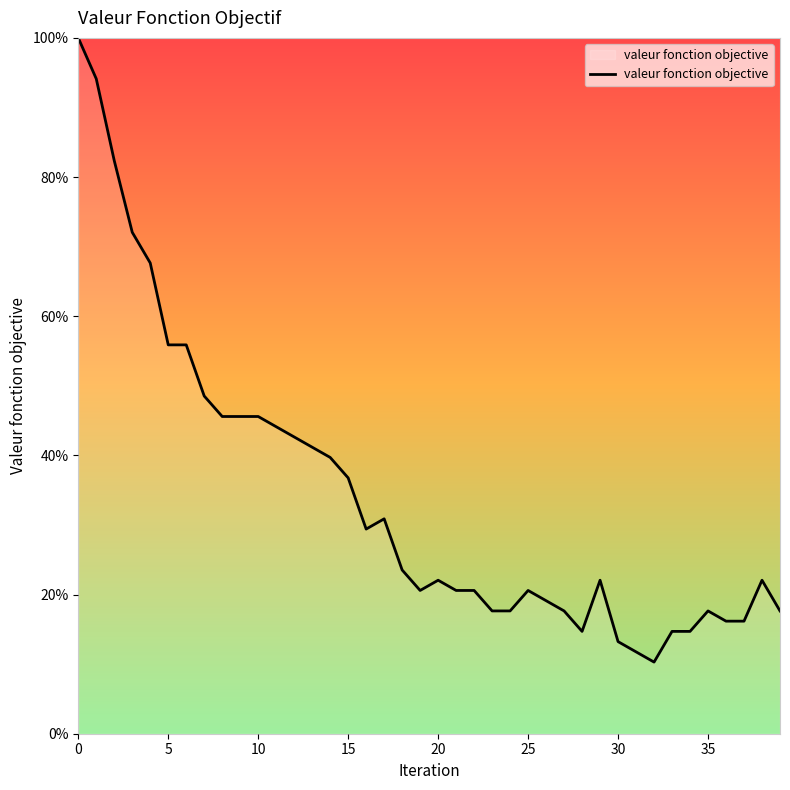

True or false: the data has more than 2 interior local peaks.

True